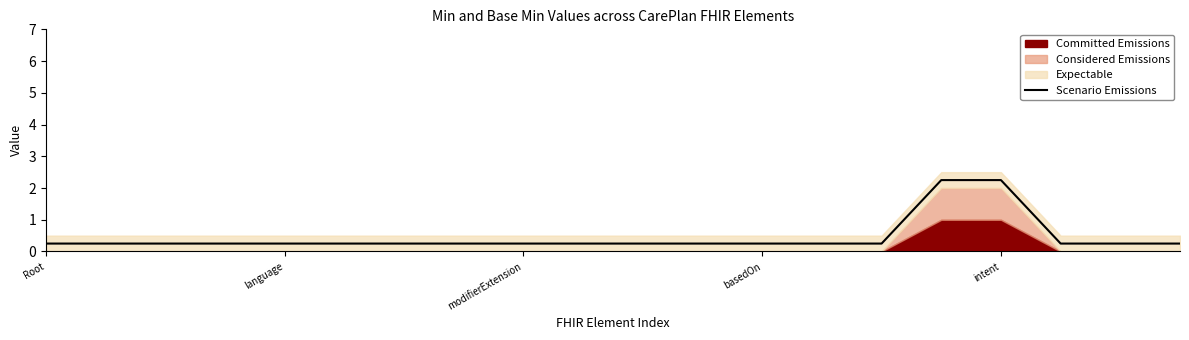

Does the chart have visible grid lines?

No